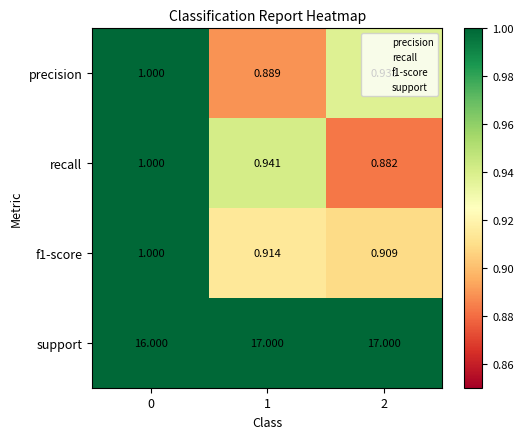

Which series has the widest spread of values?

support